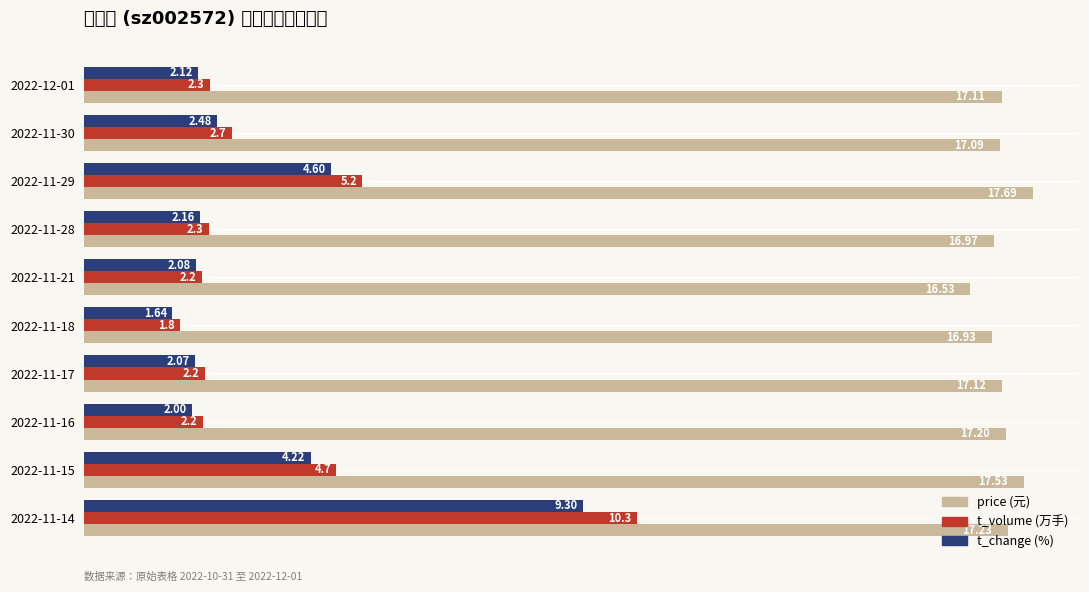

At which category is the sum across all series the highest?

2022-11-14